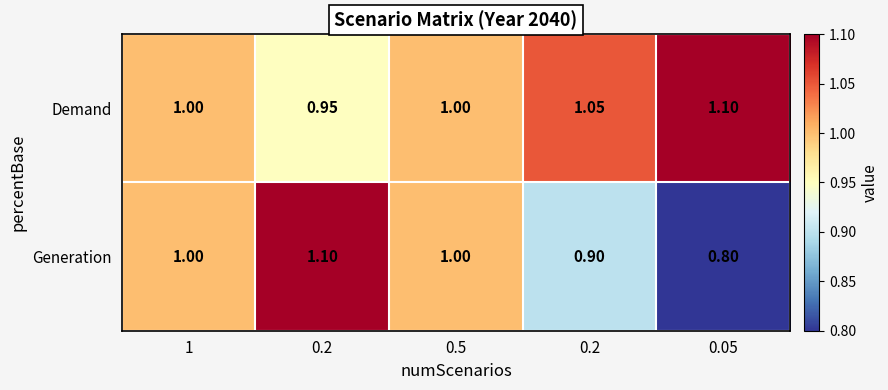

How many data points in Generation are less than 1?

2